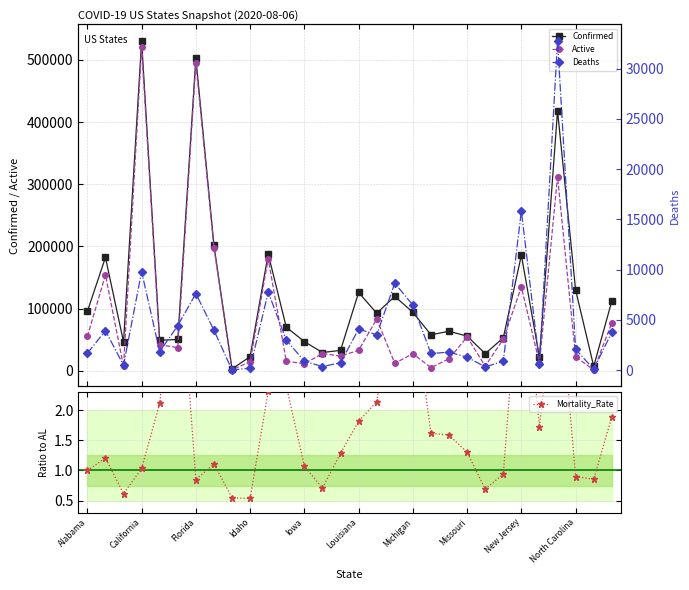

Reading left to right, what are all the values shown in this chart?

Confirmed: 95323.0	182203.0	46293.0	530606.0	48988.0	50225.0	502739.0	201713.0	2763.0	22708.0	187752.0	69975.0	46836.0	29251.0	32741.0	125943.0	92426.0	119643.0	93893.0	57779.0	63444.0	55614.0	27489.0	52828.0	185810.0	21566.0	418225.0	129733.0	7057.0	111881.0
Active: 55036.0	154049.0	6937.0	520798.0	41670.0	37175.0	495112.0	197729.0	1382.0	14616.0	179982.0	15259.0	11203.0	27630.0	23522.0	32764.0	83141.0	11963.0	27393.0	4886.0	19249.0	54317.0	7385.0	50704.0	134736.0	12214.0	312061.0	22555.0	1112.0	77099.0
Mortality_Rate: 1.0	1.2	0.6	1.0	2.1	4.9	0.8	1.1	0.5	0.5	2.3	2.4	1.1	0.7	1.3	1.8	2.1	4.0	3.9	1.6	1.6	1.3	0.7	0.9	4.8	1.7	4.4	0.9	0.9	1.9
Deaths: 1695.0	3932.0	508.0	9808.0	1851.0	4437.0	7627.0	3984.0	27.0	217.0	7770.0	3007.0	900.0	372.0	752.0	4096.0	3536.0	8659.0	6478.0	1670.0	1804.0	1297.0	340.0	890.0	15842.0	667.0	32754.0	2085.0	108.0	3775.0